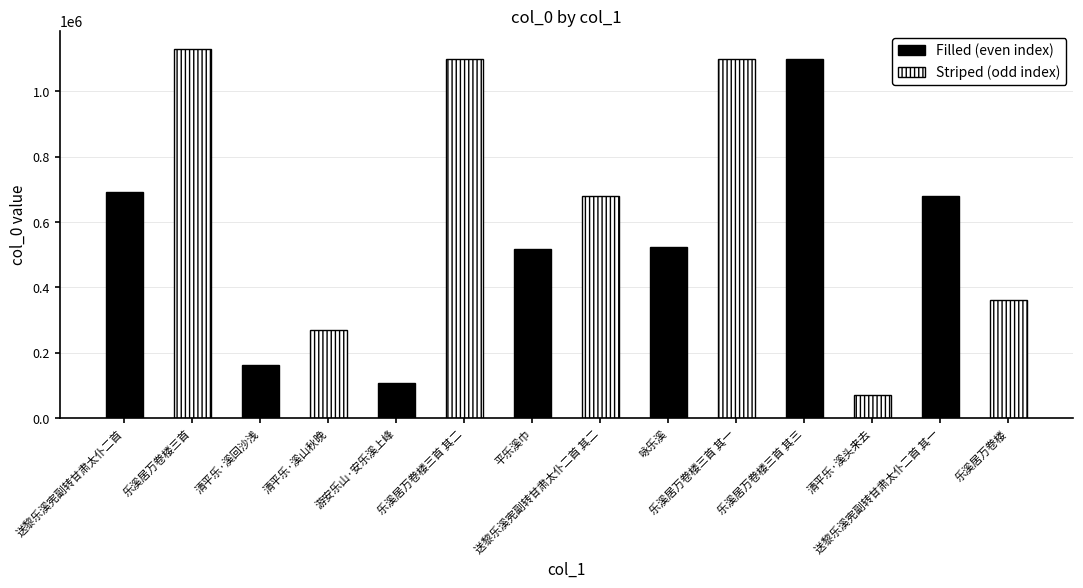

Are the bars grouped side by side (vs. stacked)?

No